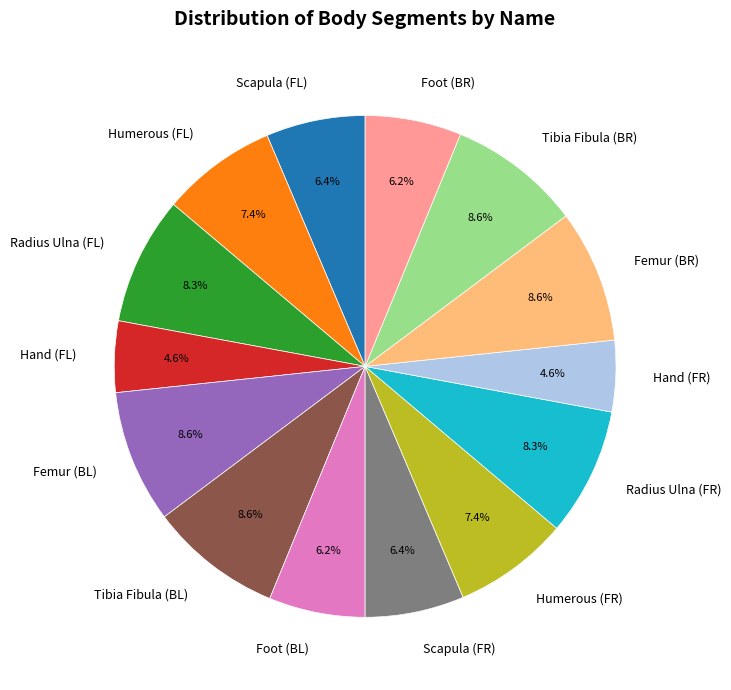

Does any single category account for the majority?

No